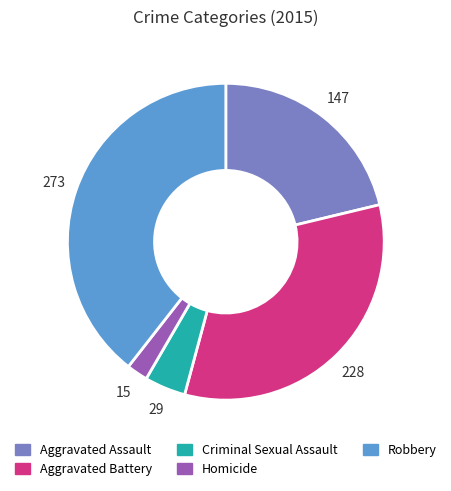

Which category has the biggest portion of the pie?

Robbery